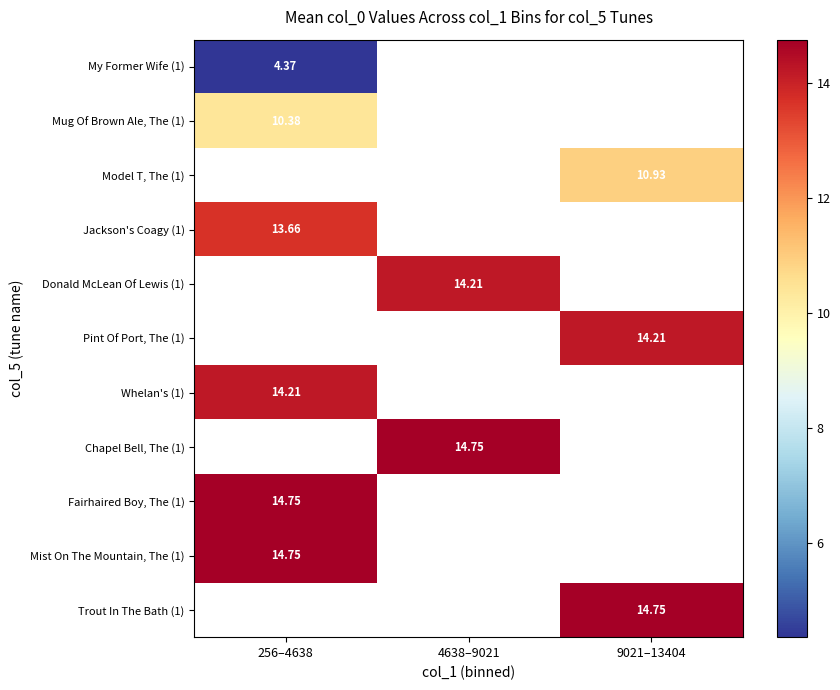

Is the value of My Former Wife (1) at 256–4638 greater than the value of Mist On The Mountain, The (1) at 9021–13404?

No